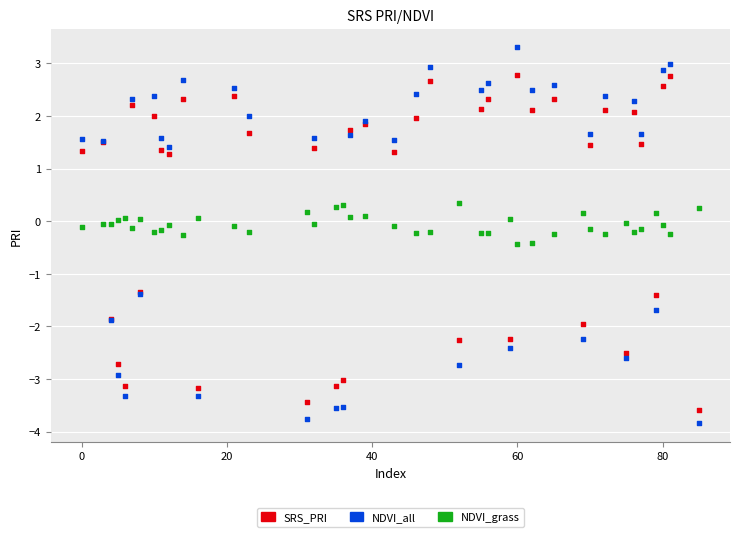

What are all the series names shown in the legend?

SRS_PRI, NDVI_all, NDVI_grass